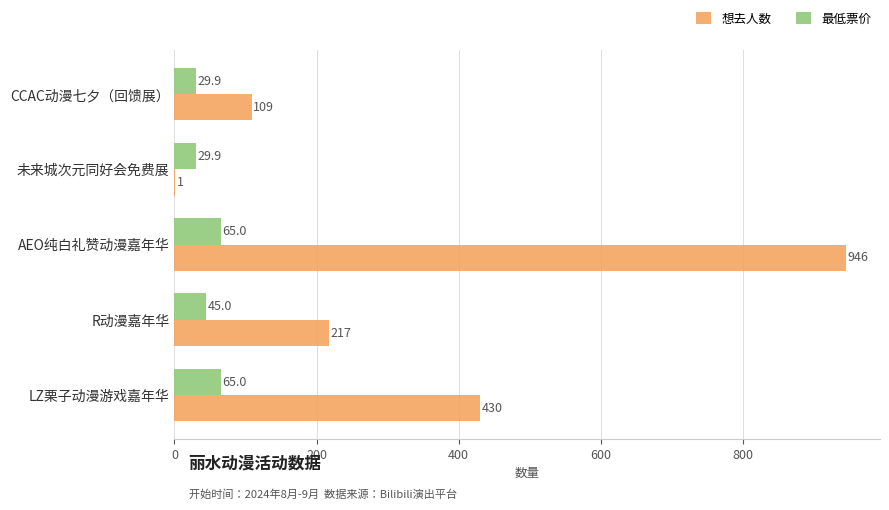

What value does the 想去人数 series have at CCAC动漫七夕（回馈展）?

109.0